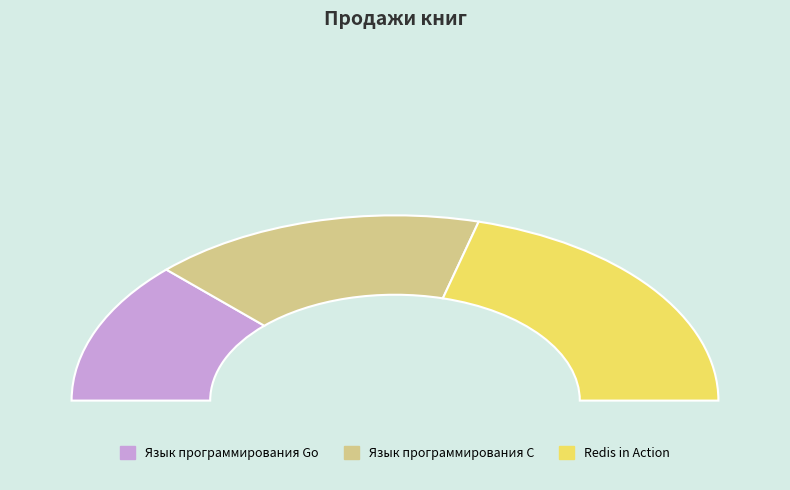

What is the smallest slice in the pie chart?

Язык программирования Go